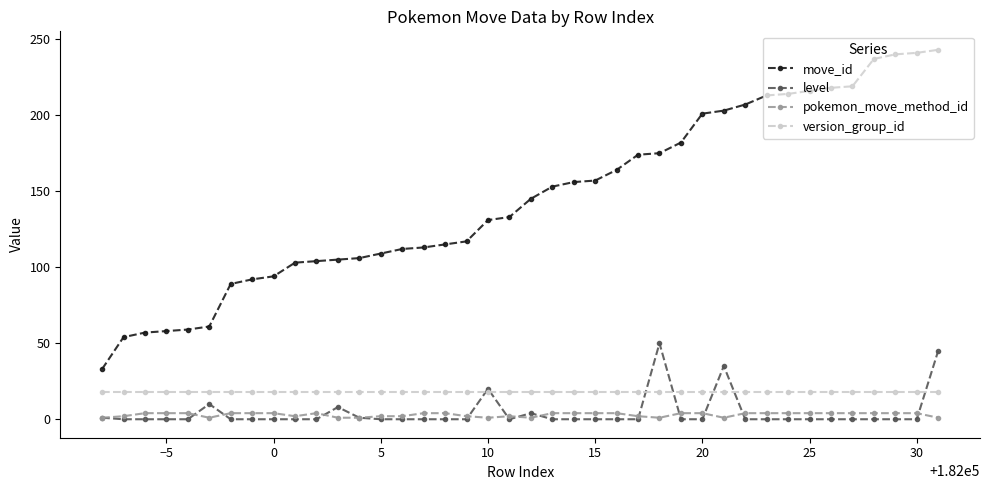

What is the average value of the level series?

4